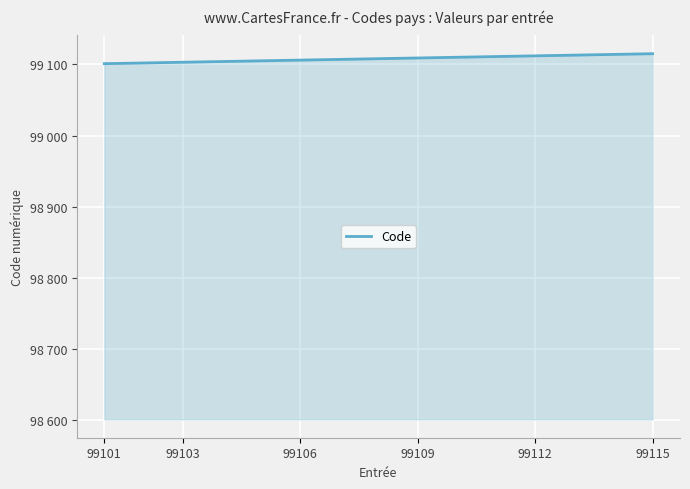

Is this an area chart (filled region under the line)?

Yes